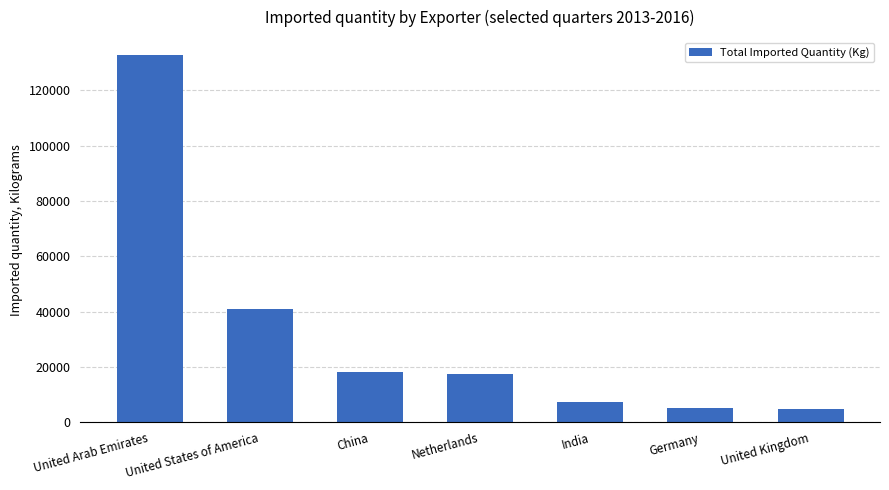

What is the label of the 2nd bar from the left?

United States of America